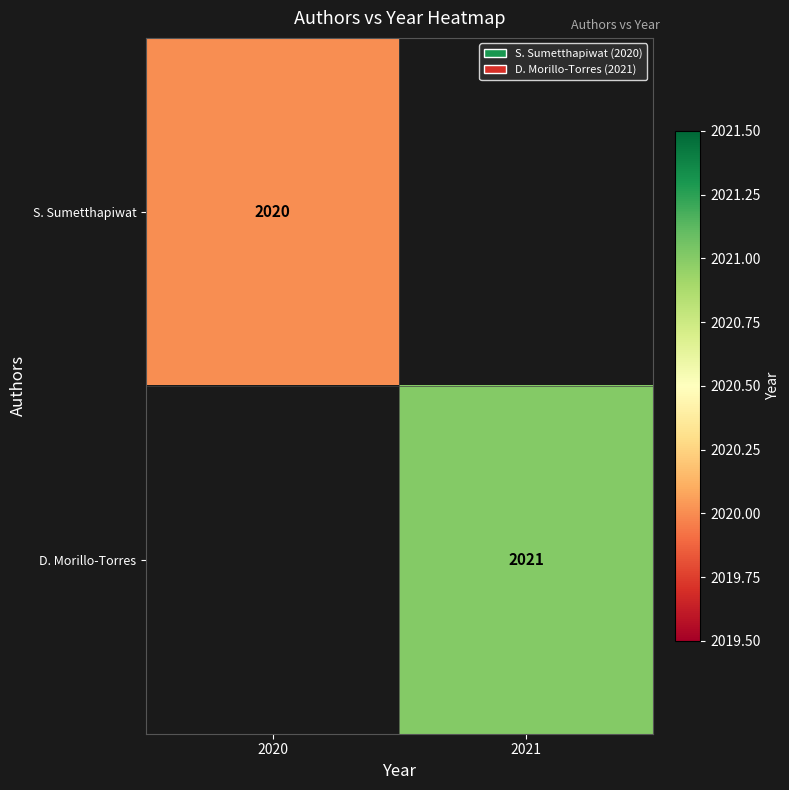

The value of S. Sumetthapiwat at 2020 is 3613. True or false?

False